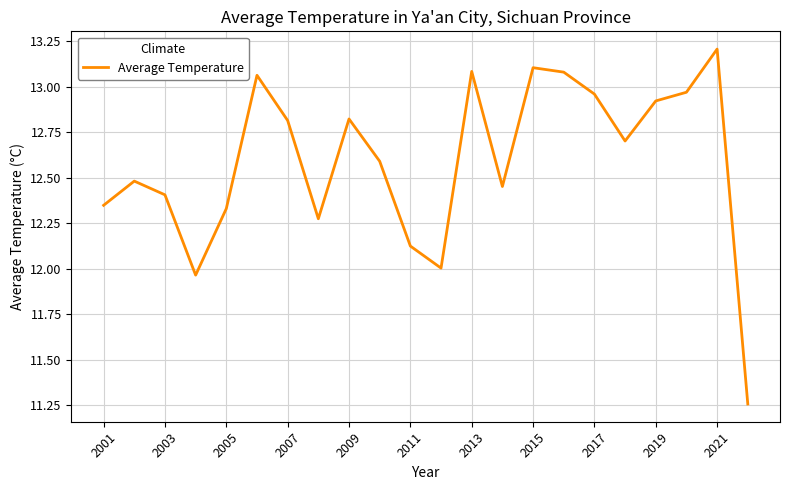

What is the minimum value shown in the chart?

11.3